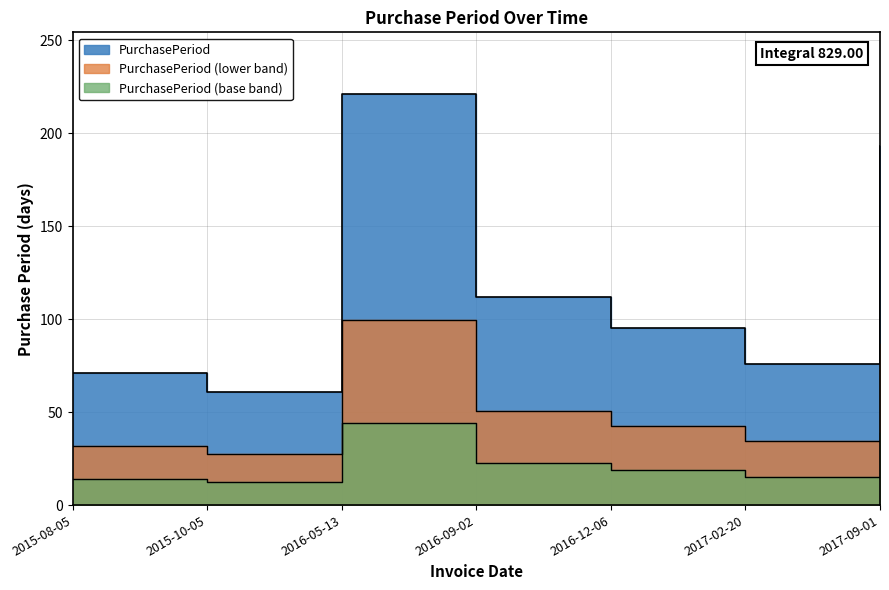

True or false: the data shows 34.2 at 2017-02-20.

True